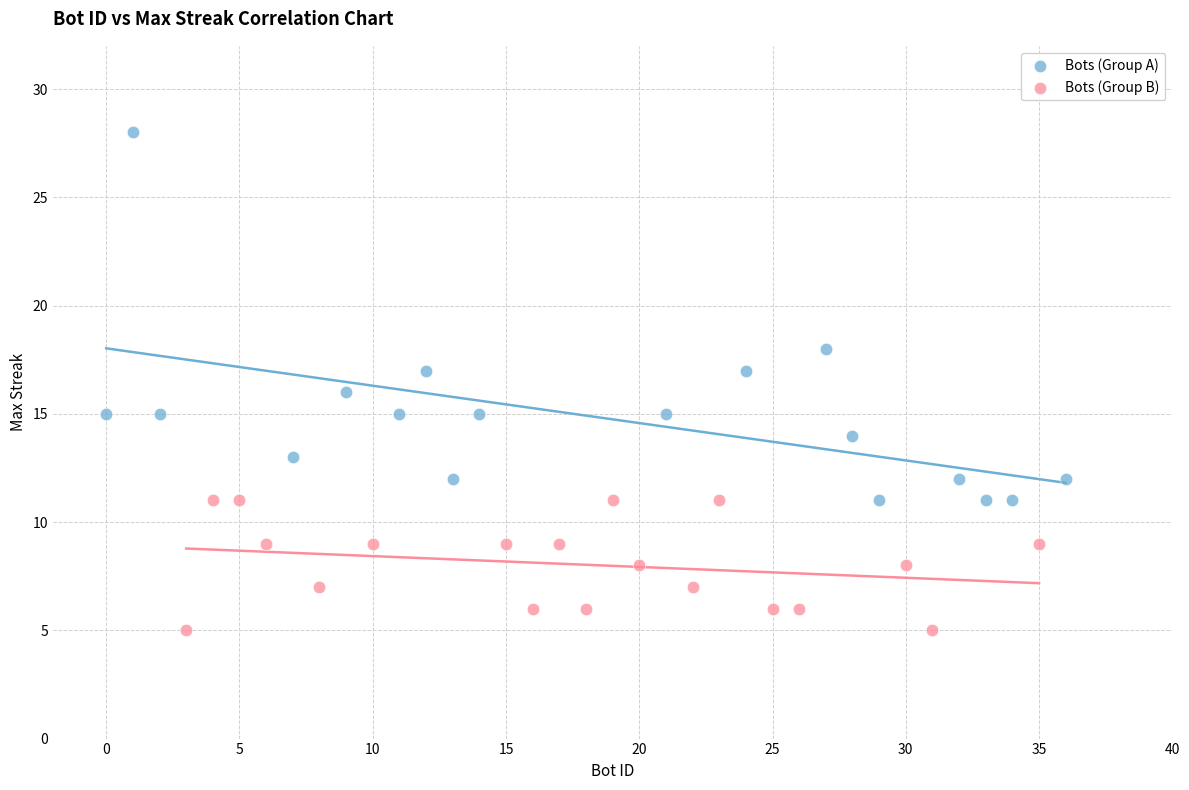

Which series reaches the minimum Y coordinate?

Bots (Group B)